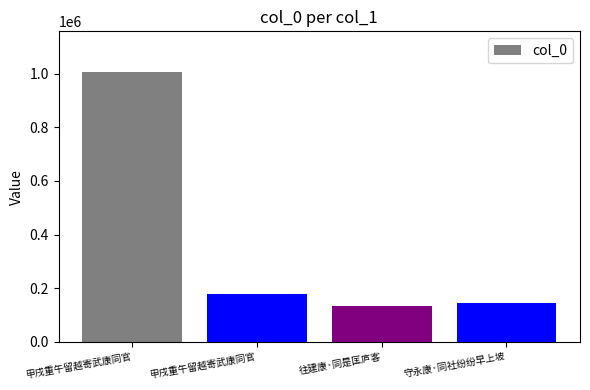

How many data points are less than 176693?

2